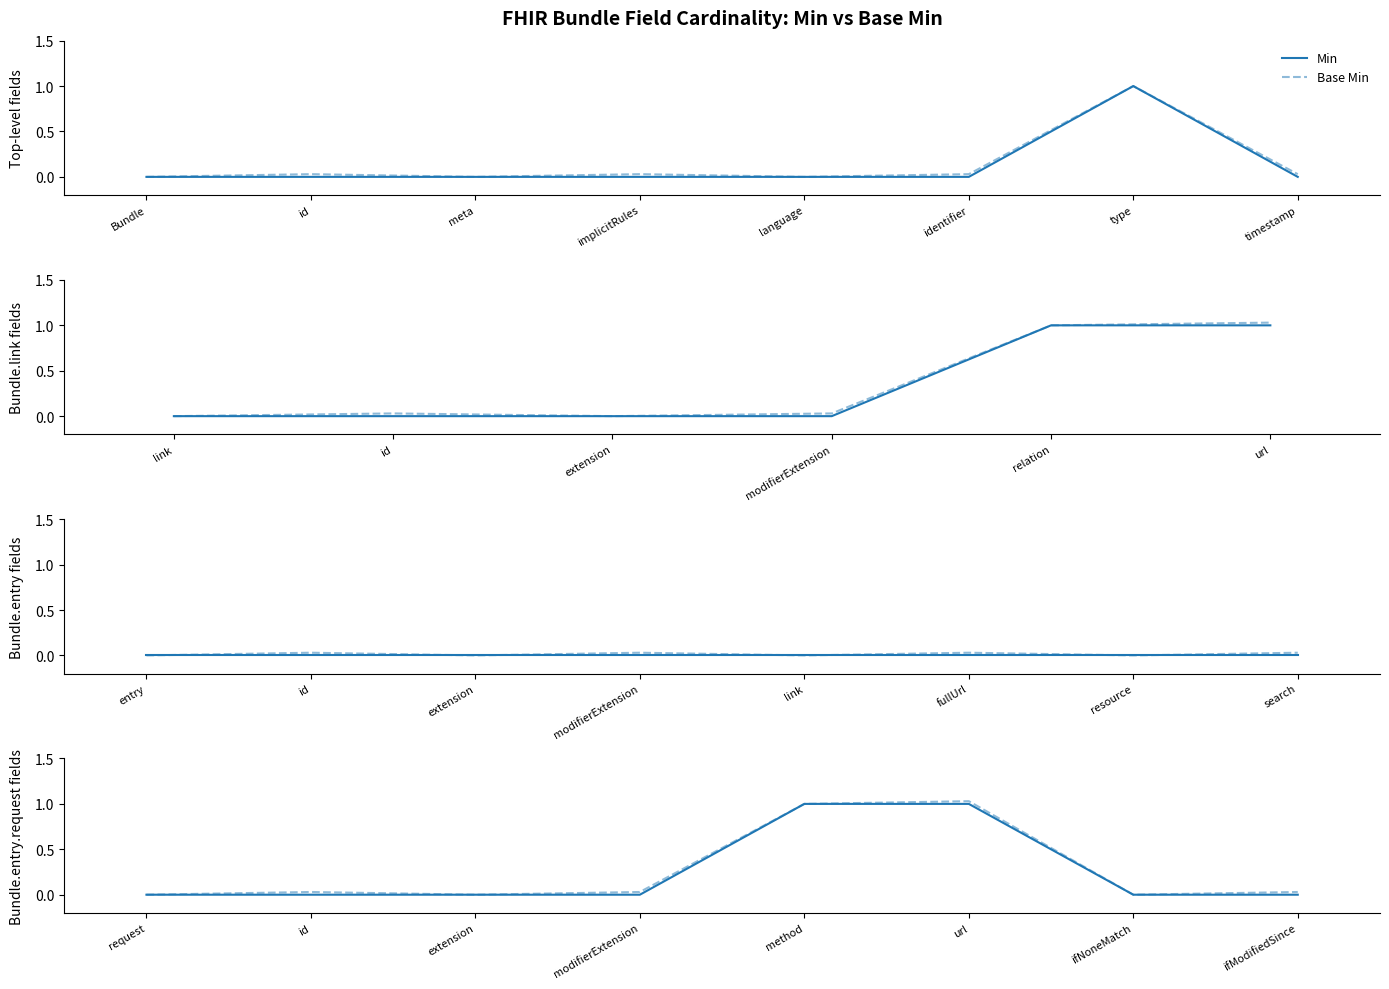

How many interior local valleys does the Base Min series have?

2